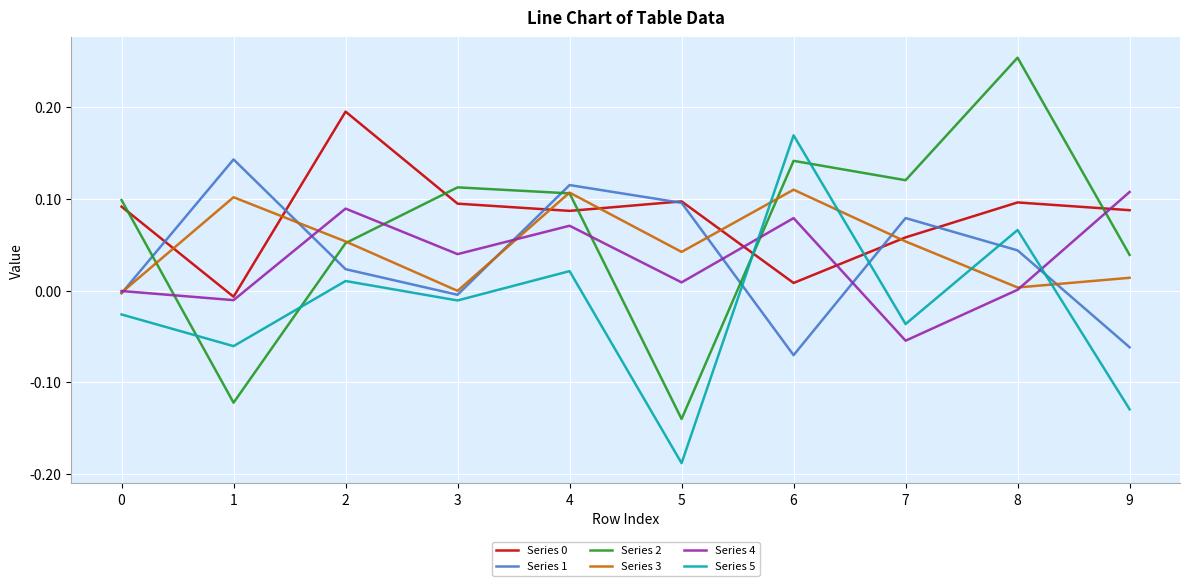

Which series changed the most between 0 and 5?

Series 2